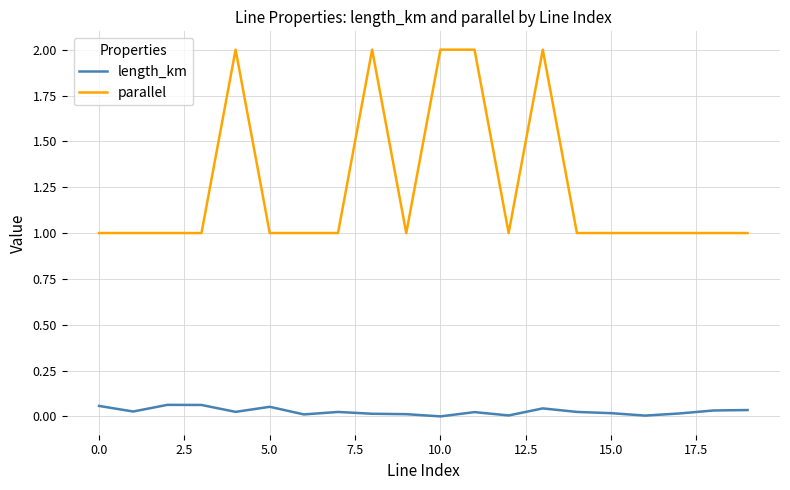

True or false: parallel and length_km intersect in this chart.

False